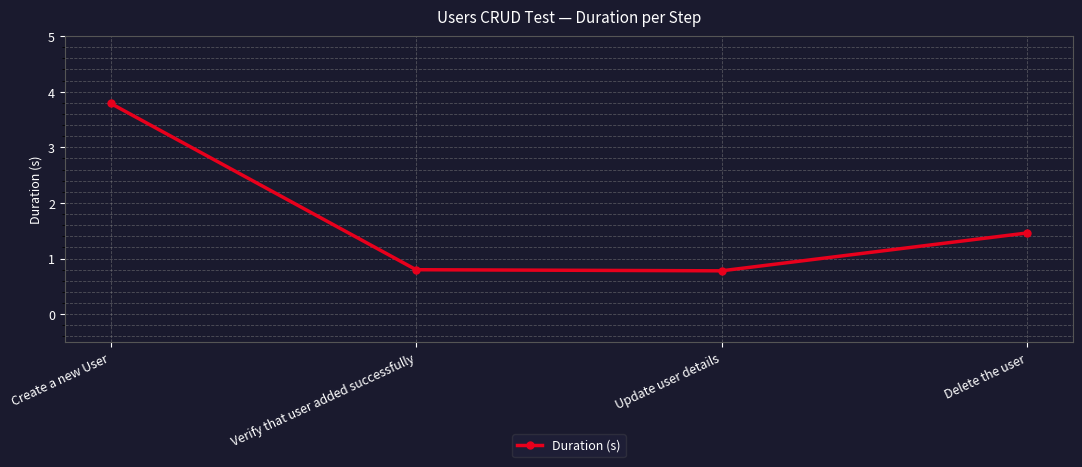

What is the sum of all values?

6.8